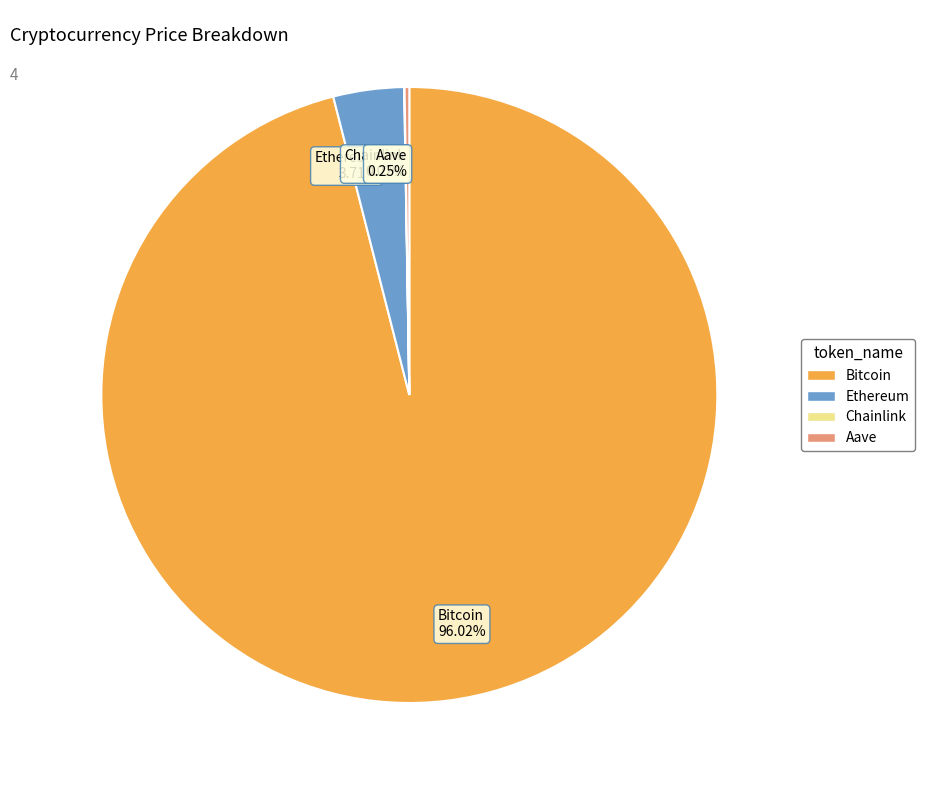

Is there any slice that represents more than half of the pie?

Yes